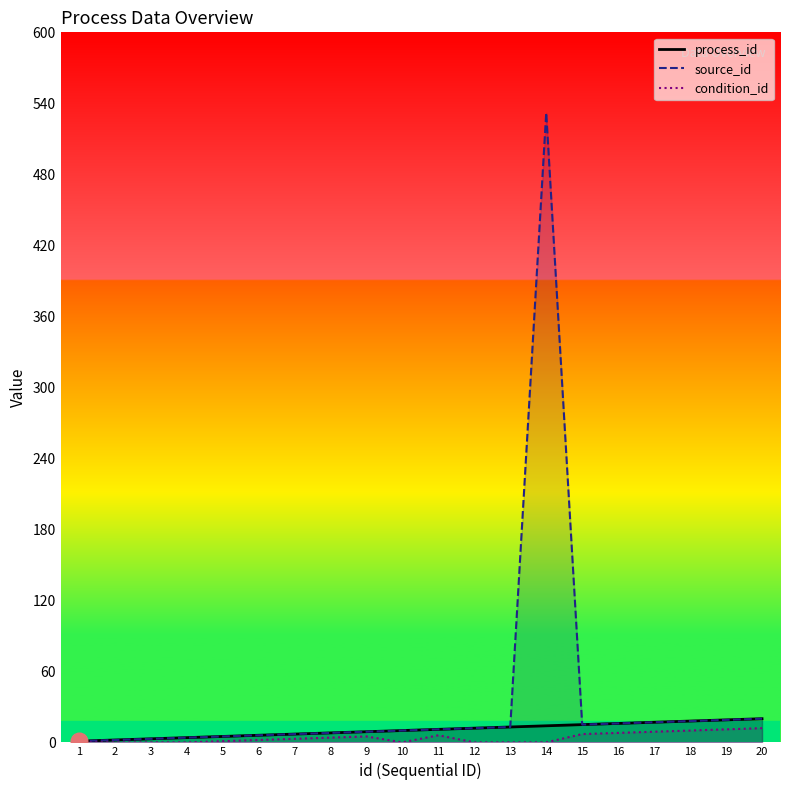

What is the sum of the condition_id values at 17 and 6?

11